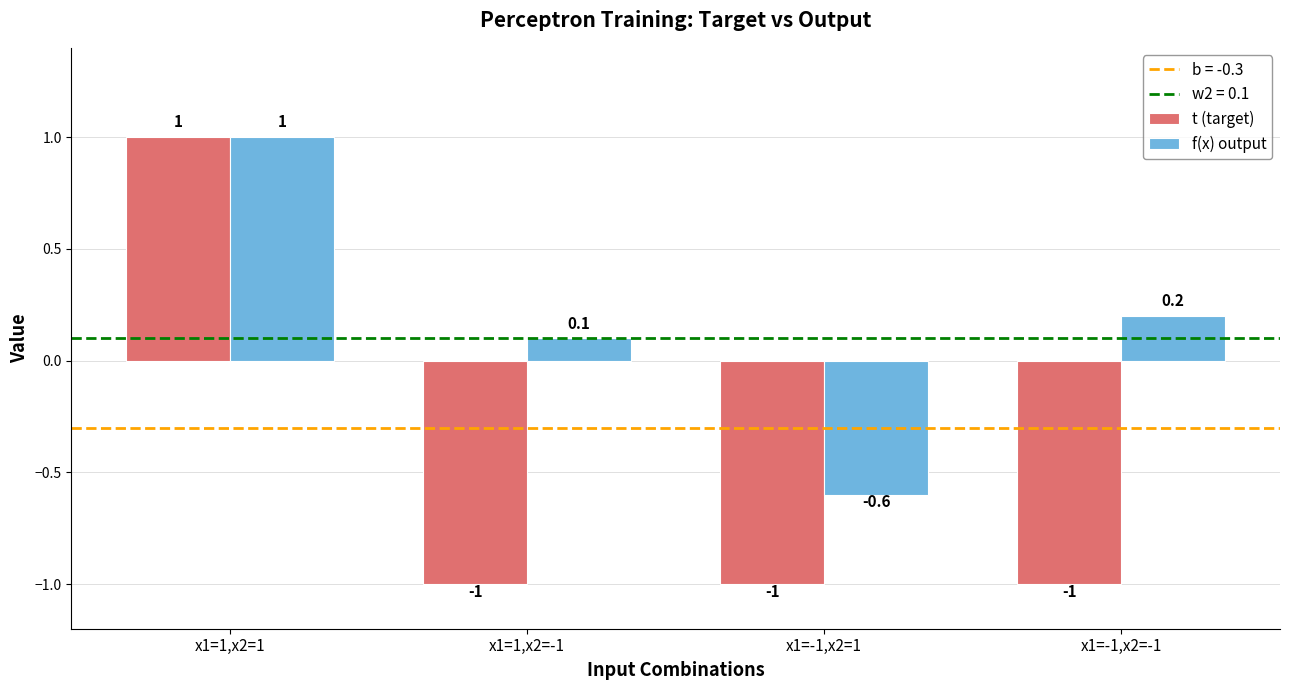

Is the value of f(x) output at x1=-1,x2=-1 greater than the value of t (target) at x1=-1,x2=-1?

Yes